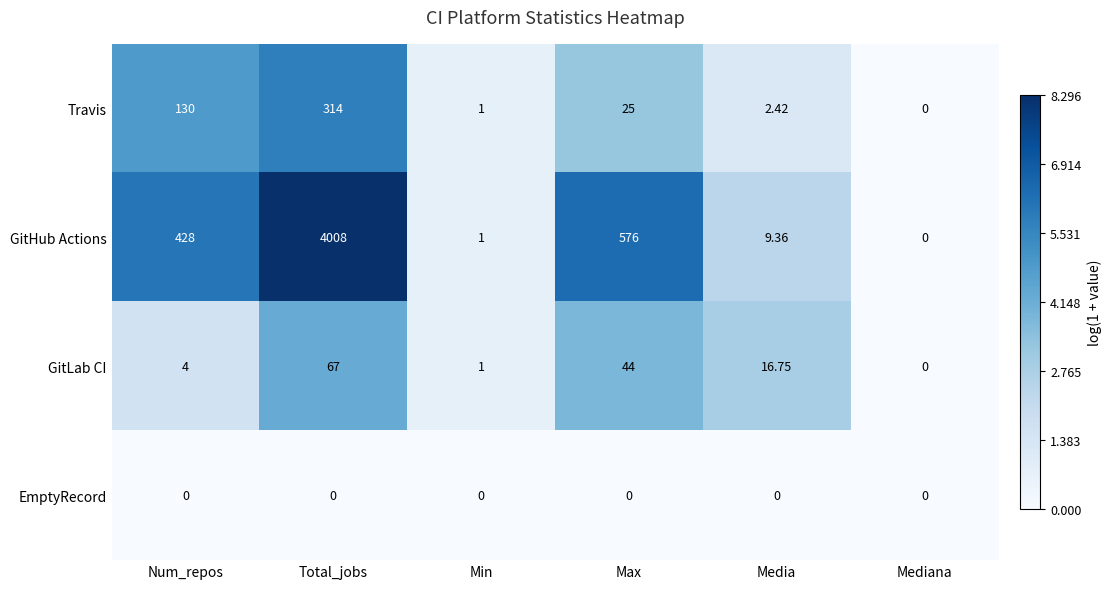

Is the value of EmptyRecord at Max greater than the value of GitHub Actions at Min?

No